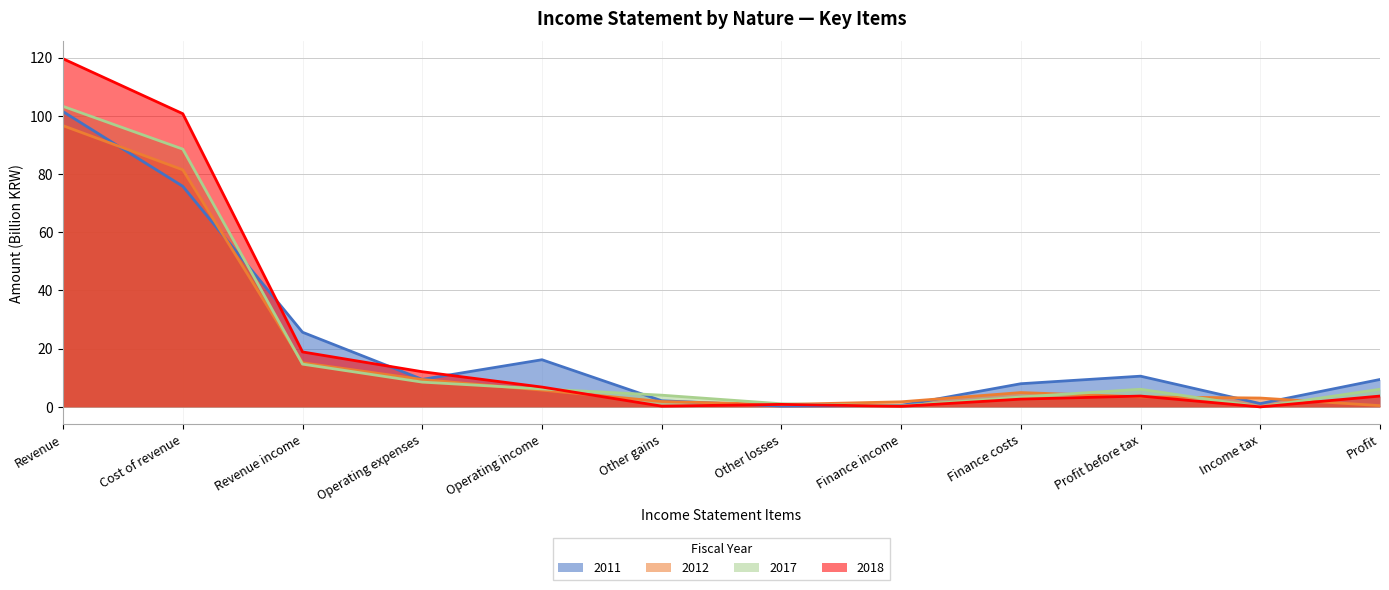

Where is the first local minimum for 2012?

Other losses